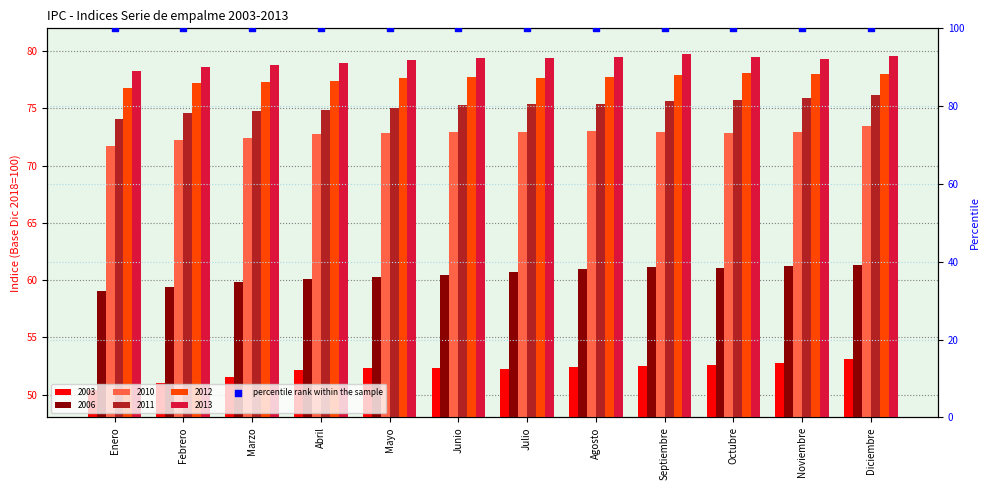

Which series has the largest Y range (max minus min)?

2003